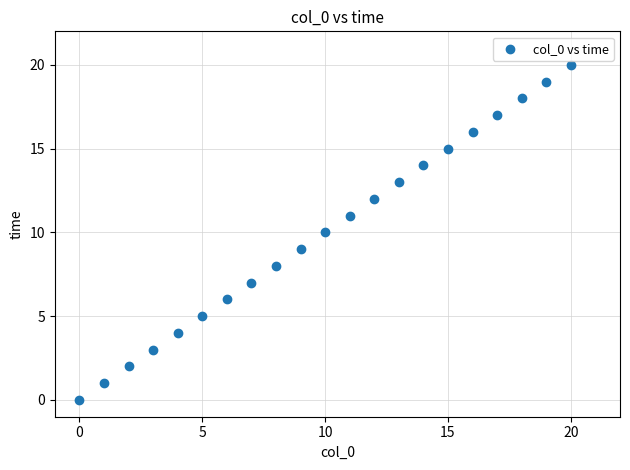

What is the range of Y values (max minus min)?

20